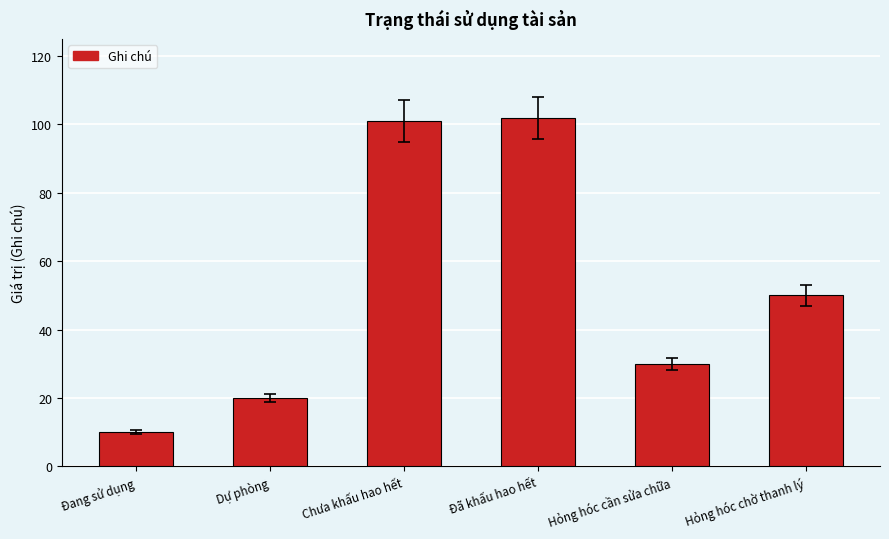

True or false: the data shows 172 at Đã khấu hao hết.

False